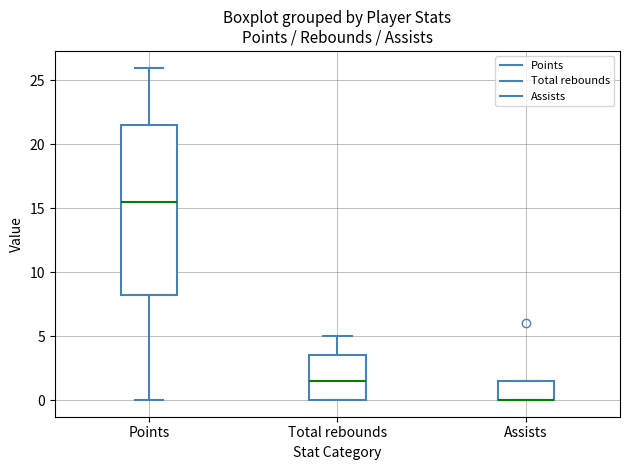

Reading left to right, transcribe this box plot: for each box, give where its median line is, the range the box spans, and where its two whiskers end, as read against the y-axis. The values are not printed on the chart, so give them approximately, as read against the axis.

Points: median 15.5, box 8.5 to 21.5, whiskers 0.0 to 26.0
Total rebounds: median 1.5, box 0.0 to 3.5, whiskers 0.0 to 5.0
Assists: median 0.0 (drawn on the box's lower edge), box 0.0 to 1.5, whiskers 0.0 to 1.5